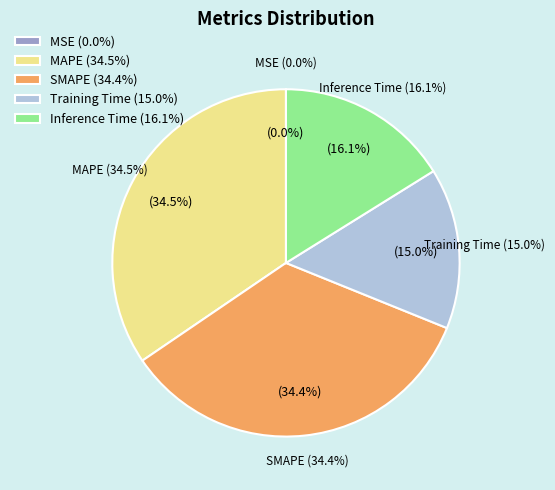

Is there any slice that represents more than half of the pie?

No